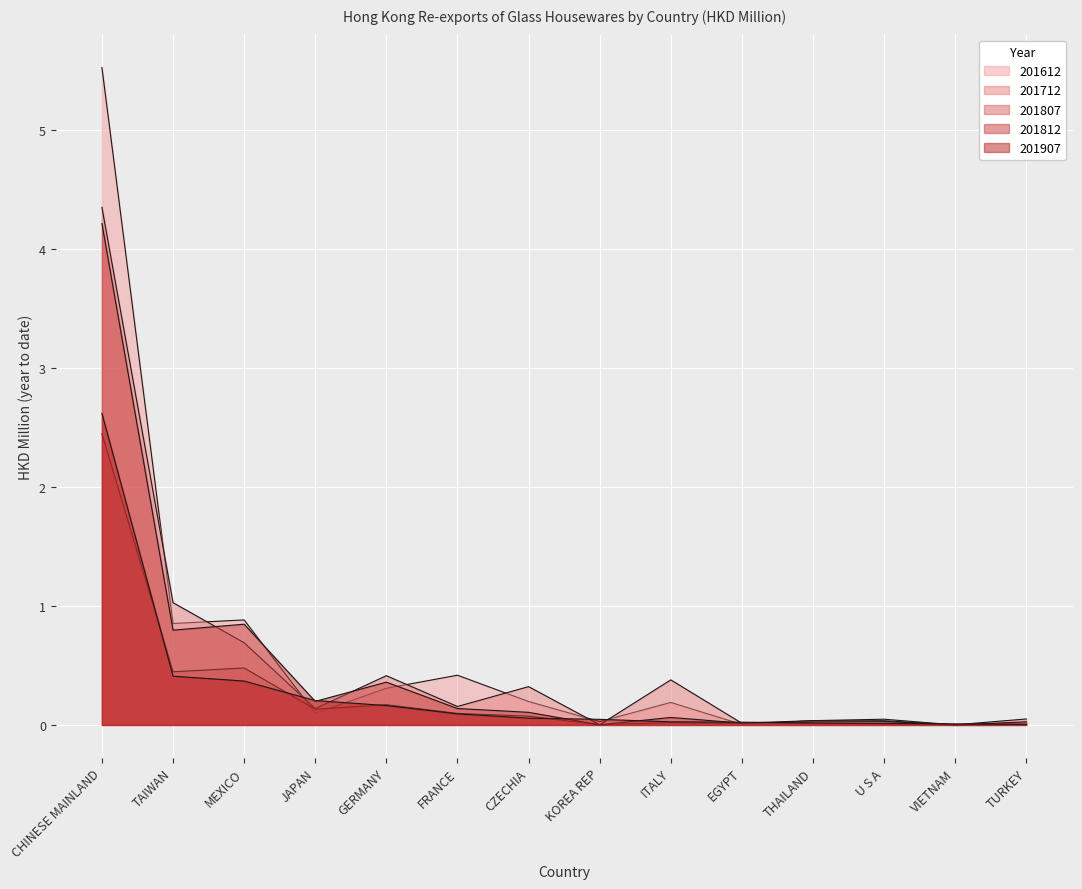

What is the label of the 13th point from the right?

TAIWAN